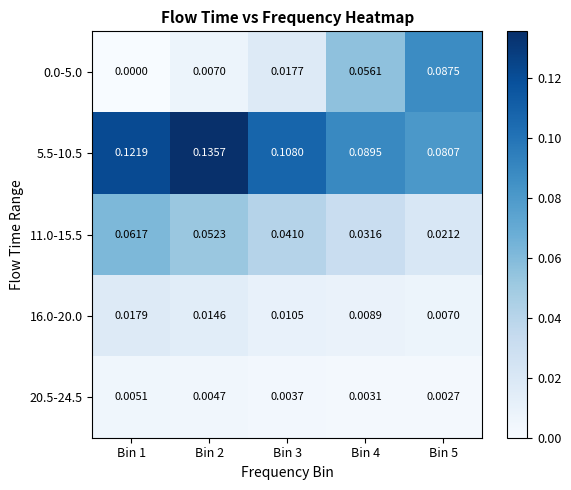

Where is 5.5-10.5 nearest to the value 0?

Bin 5